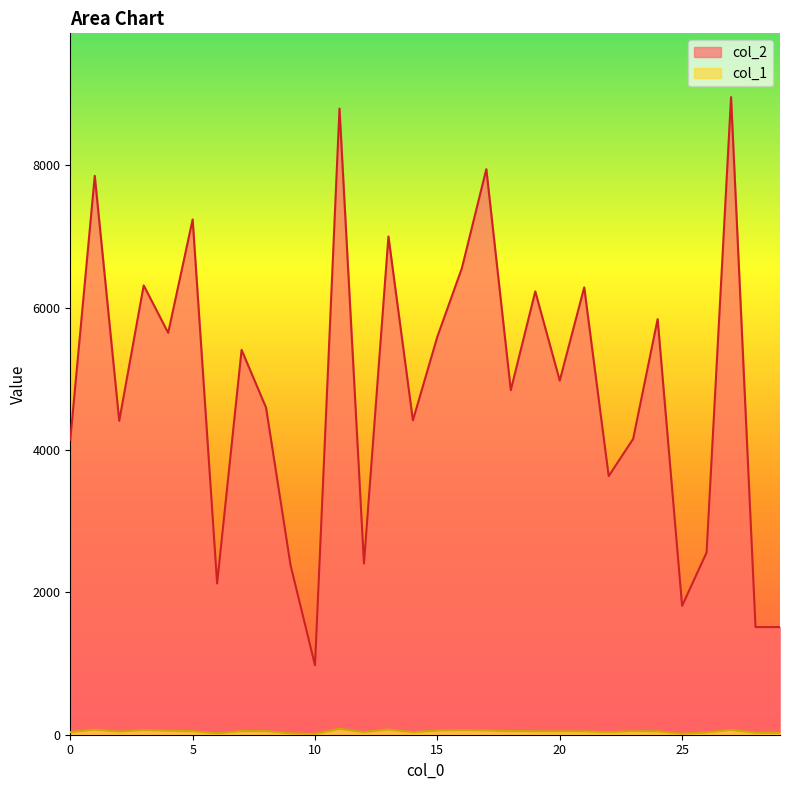

At how many categories does at least one series exceed 7891?

3